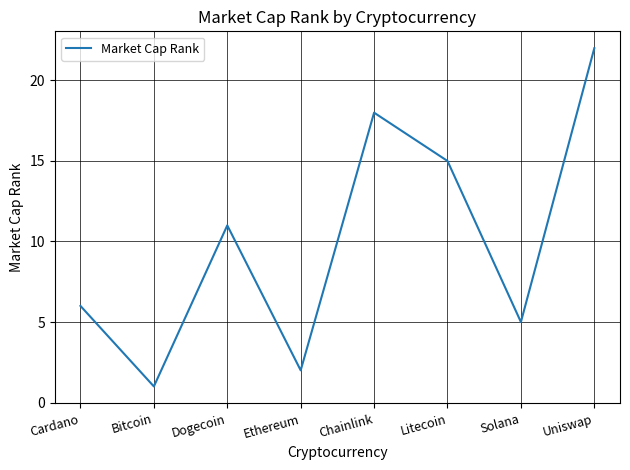

How many distinct data groups are displayed?

1